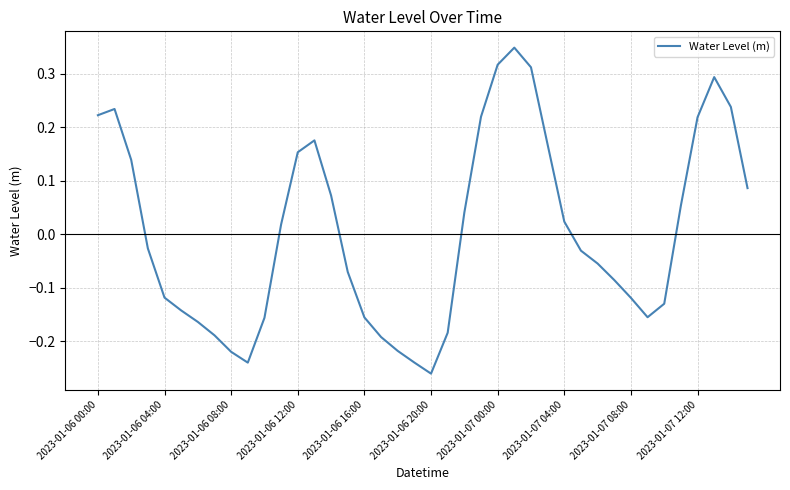

What is the difference between the maximum and minimum values?

0.6